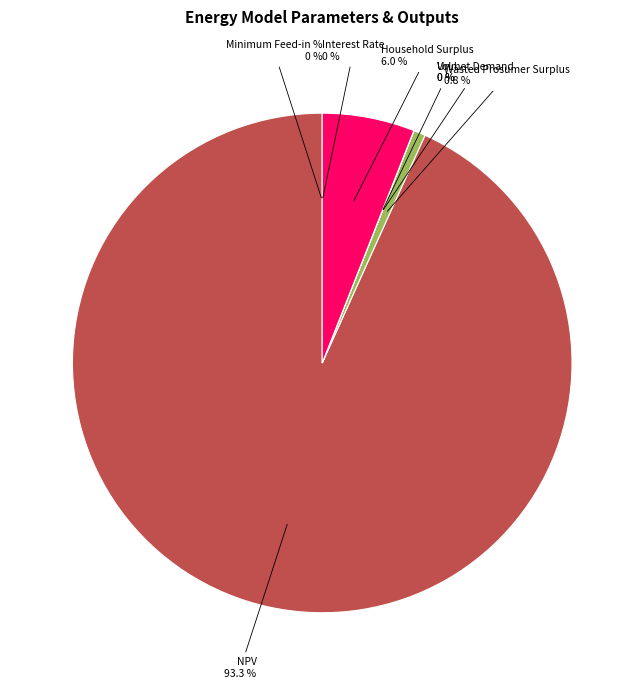

What percentage is the Wasted Prosumer Surplus slice, to the nearest percent?

1%